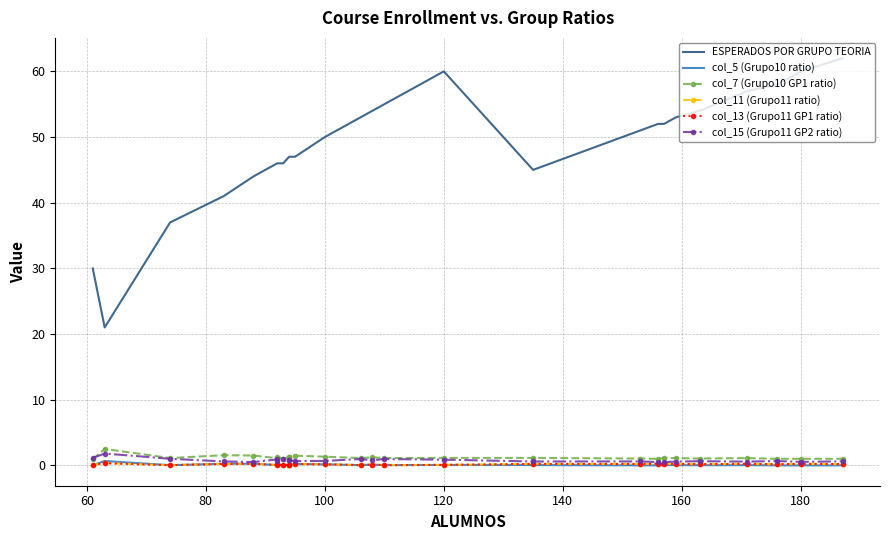

After their last crossing, which series has the higher values: col_11 (Grupo11 ratio) or col_5 (Grupo10 ratio)?

col_5 (Grupo10 ratio)